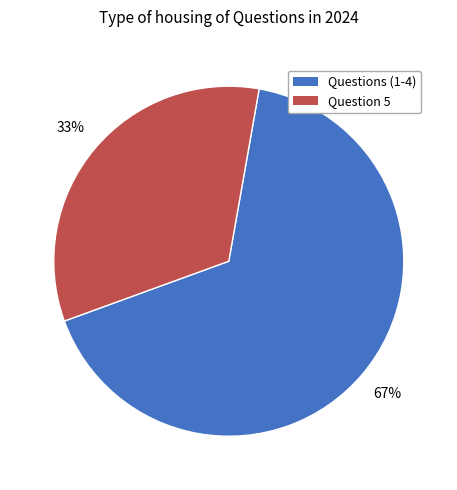

Approximately how many times larger is the value at Questions (1-4) compared to Question 5?

2.0